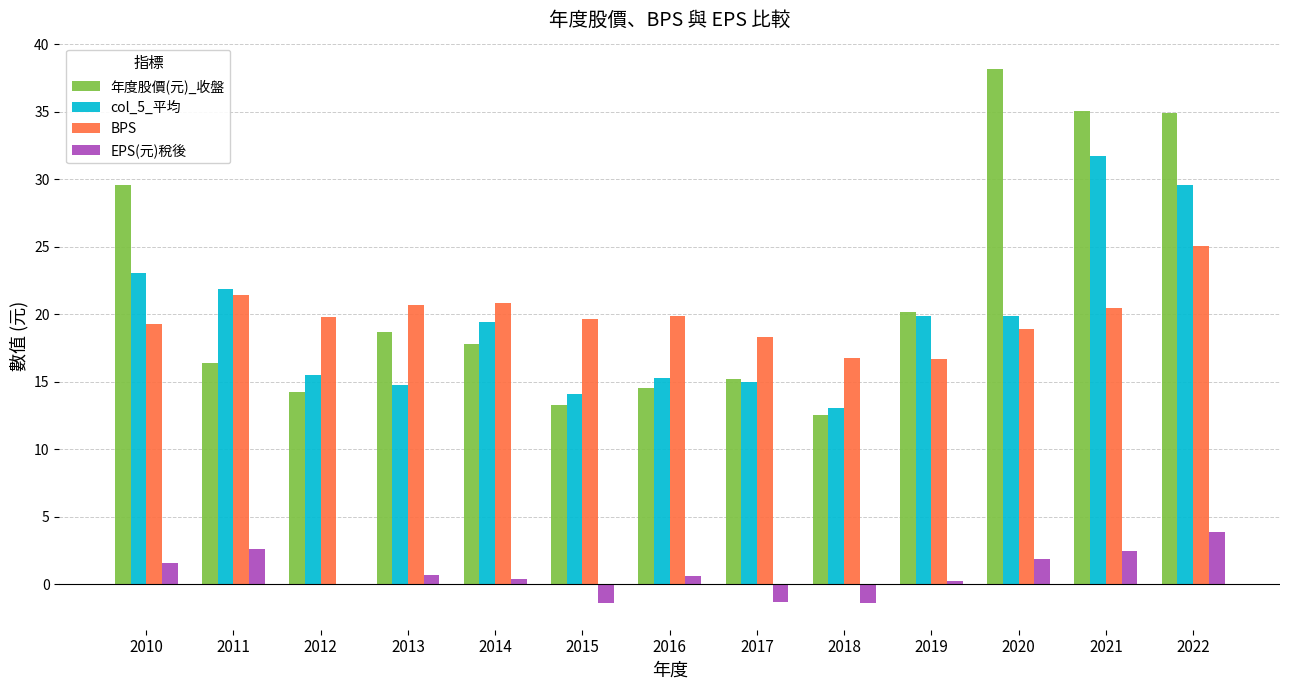

What is the average value of the EPS(元)稅後 series?

0.8